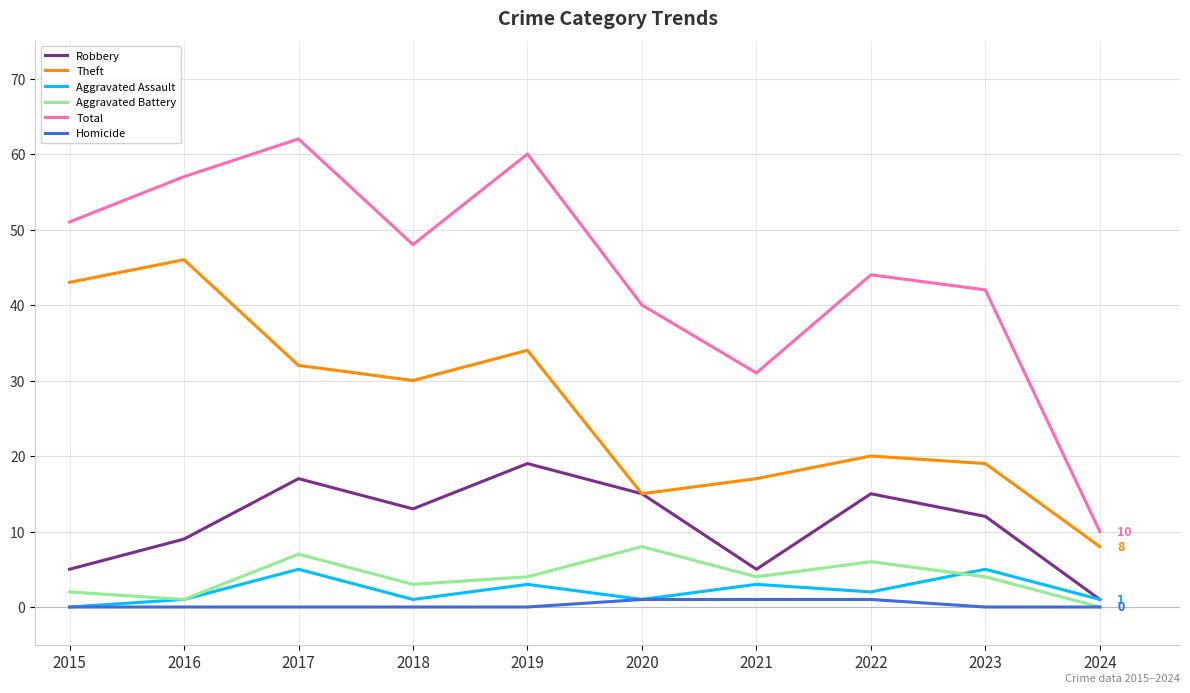

Is the value of Total at 2022 greater than the value of Homicide at 2019?

Yes